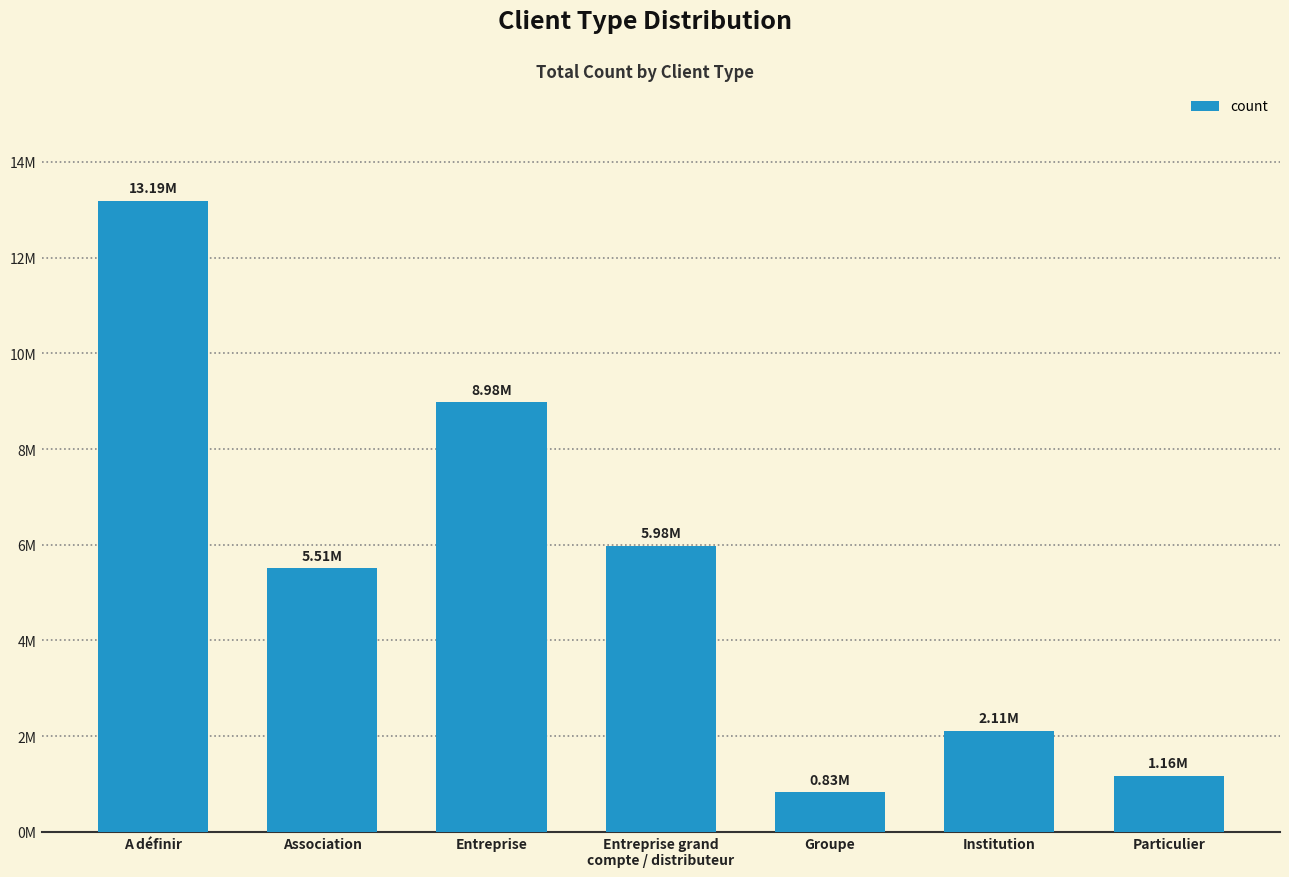

Does the chart contain any negative values?

No